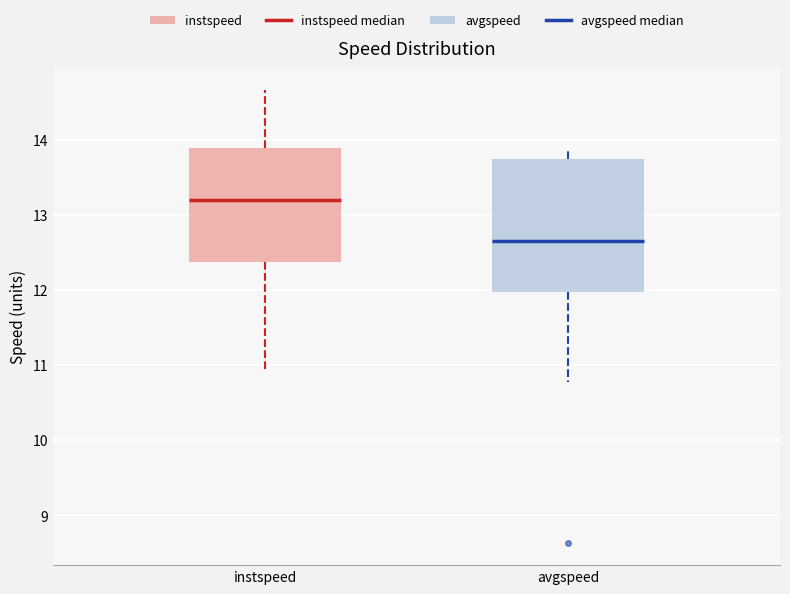

Where does the upper whisker of the box for instspeed end on the y-axis? The values are not printed on the chart, so give them approximately, as read against the axis.

14.7